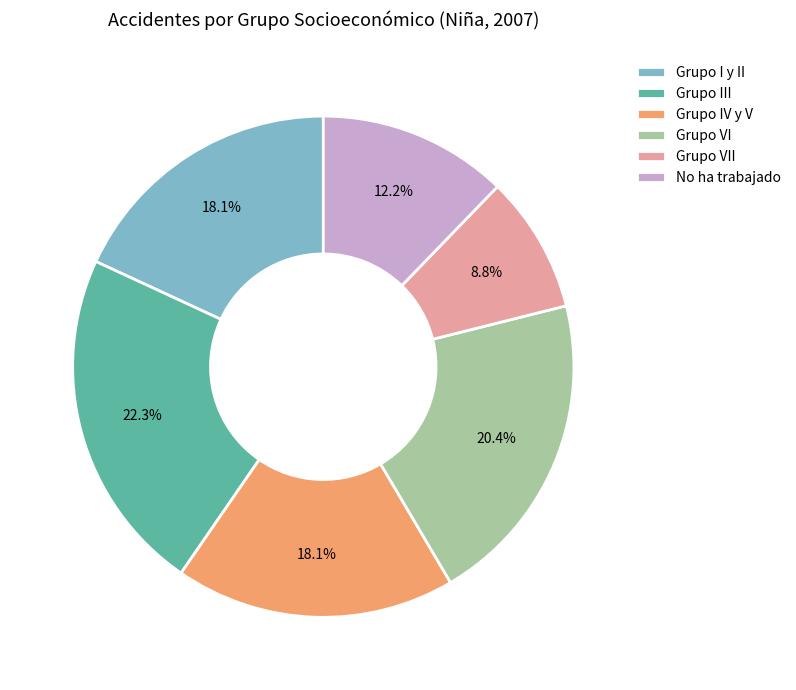

How many segments does this pie chart have?

6